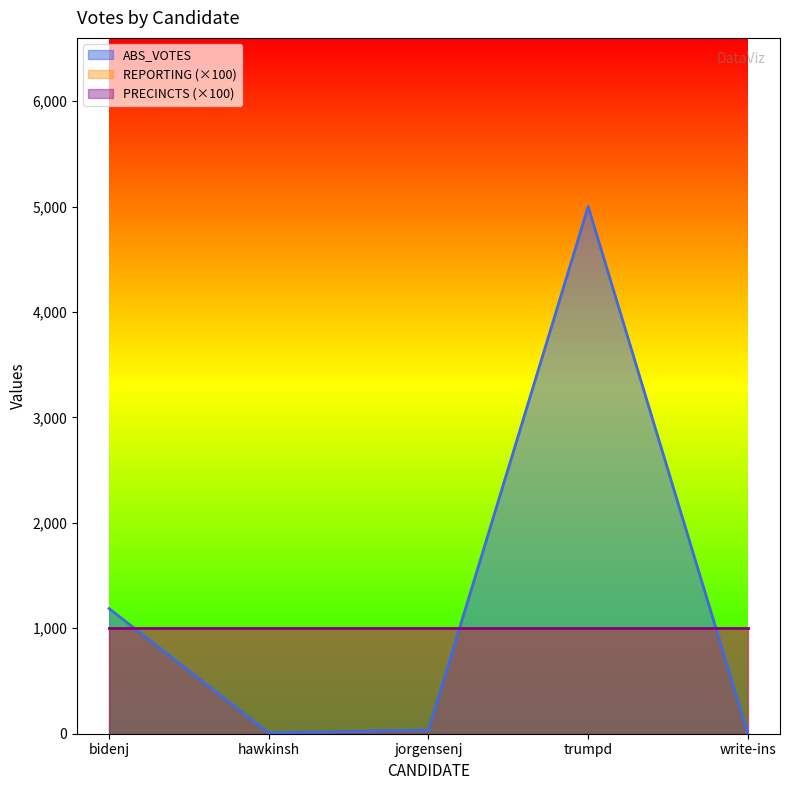

List the series in order of their peak value, highest first.

ABS_VOTES, REPORTING, PRECINCTS